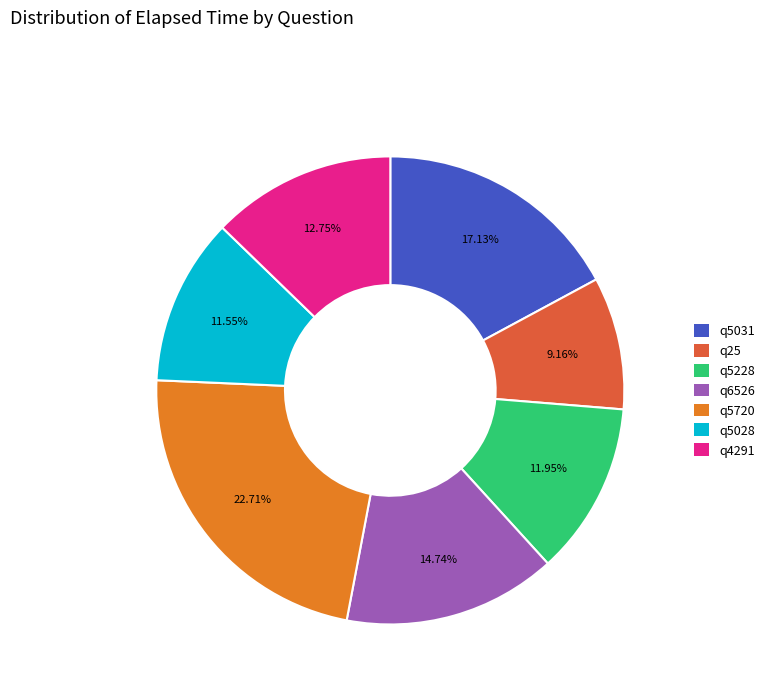

How much of the chart is everything except q5720?

77.3%